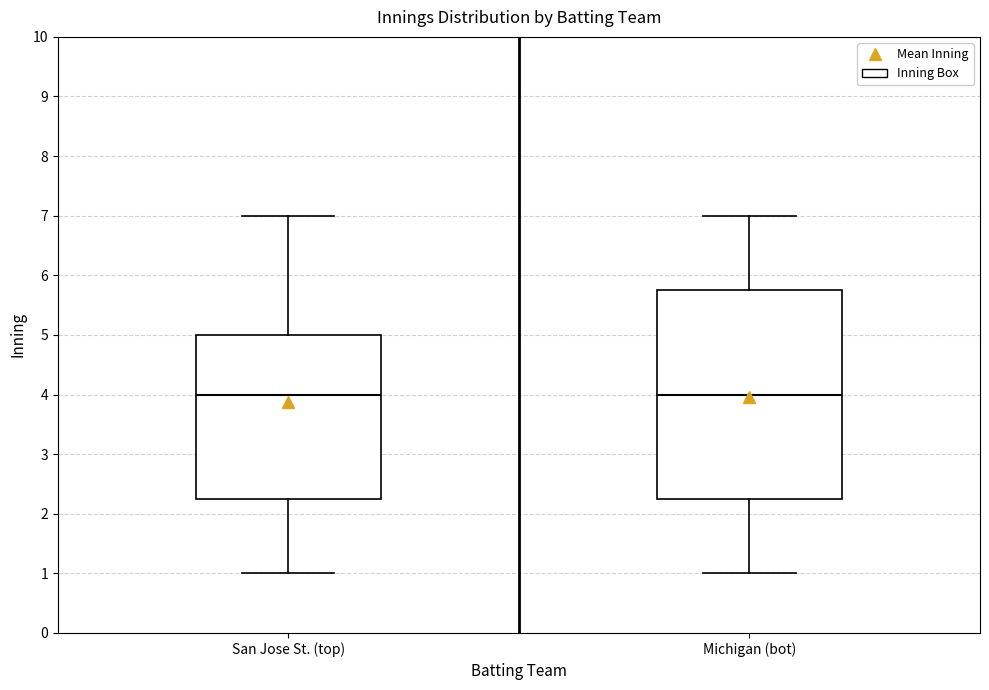

Reading left to right, transcribe this box plot: for each box, give where its median line is, the range the box spans, and where its two whiskers end, as read against the y-axis. The values are not printed on the chart, so give them approximately, as read against the axis.

San Jose St. (top): median 4.0, box 2.3 to 5.0, whiskers 1.0 to 7.0
Michigan (bot): median 4.0, box 2.3 to 5.8, whiskers 1.0 to 7.0